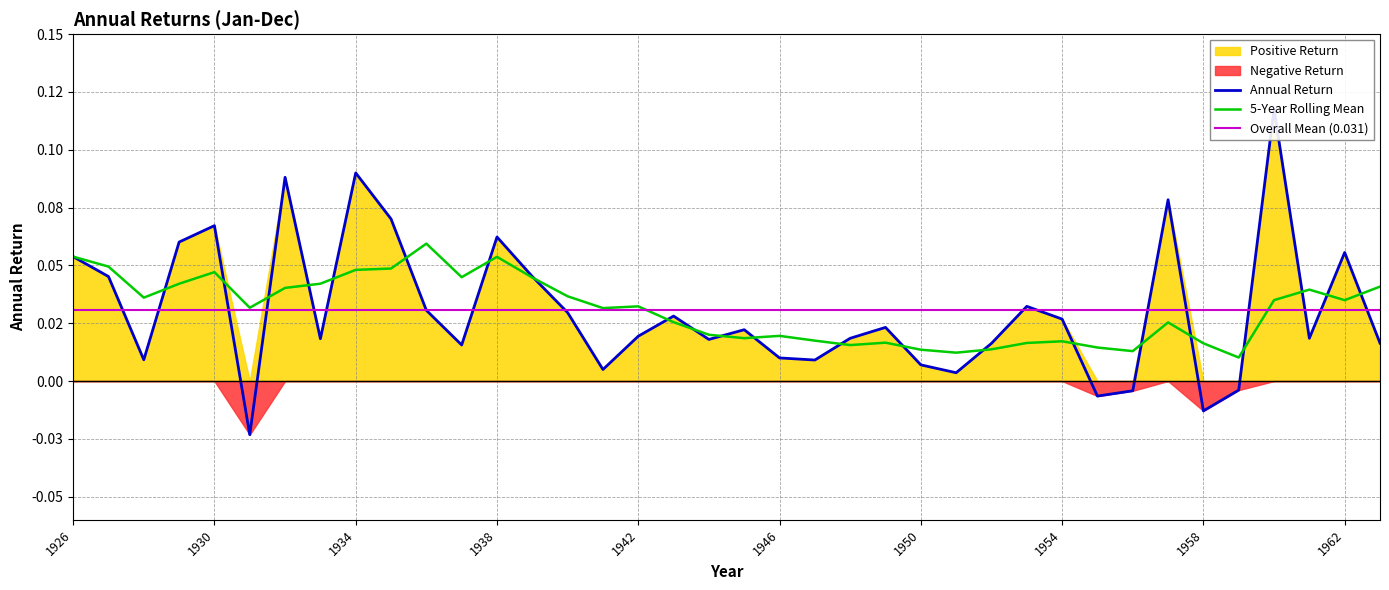

At which category does the data reach its first local valley?

1928